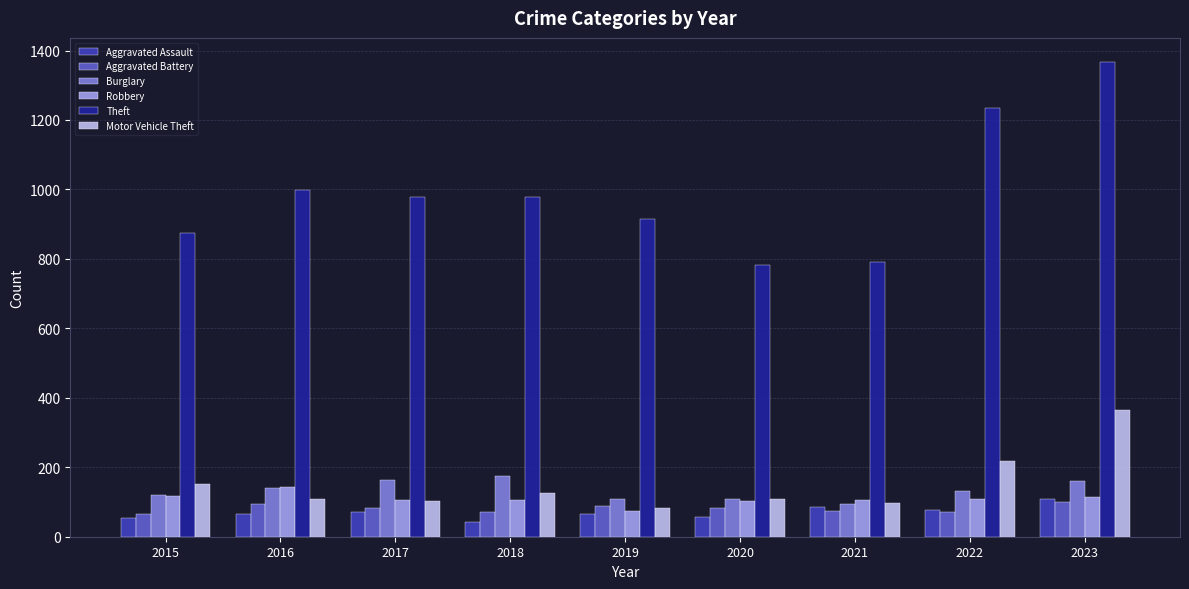

Is the value of Aggravated Assault at 2015 greater than the value of Burglary at 2019?

No